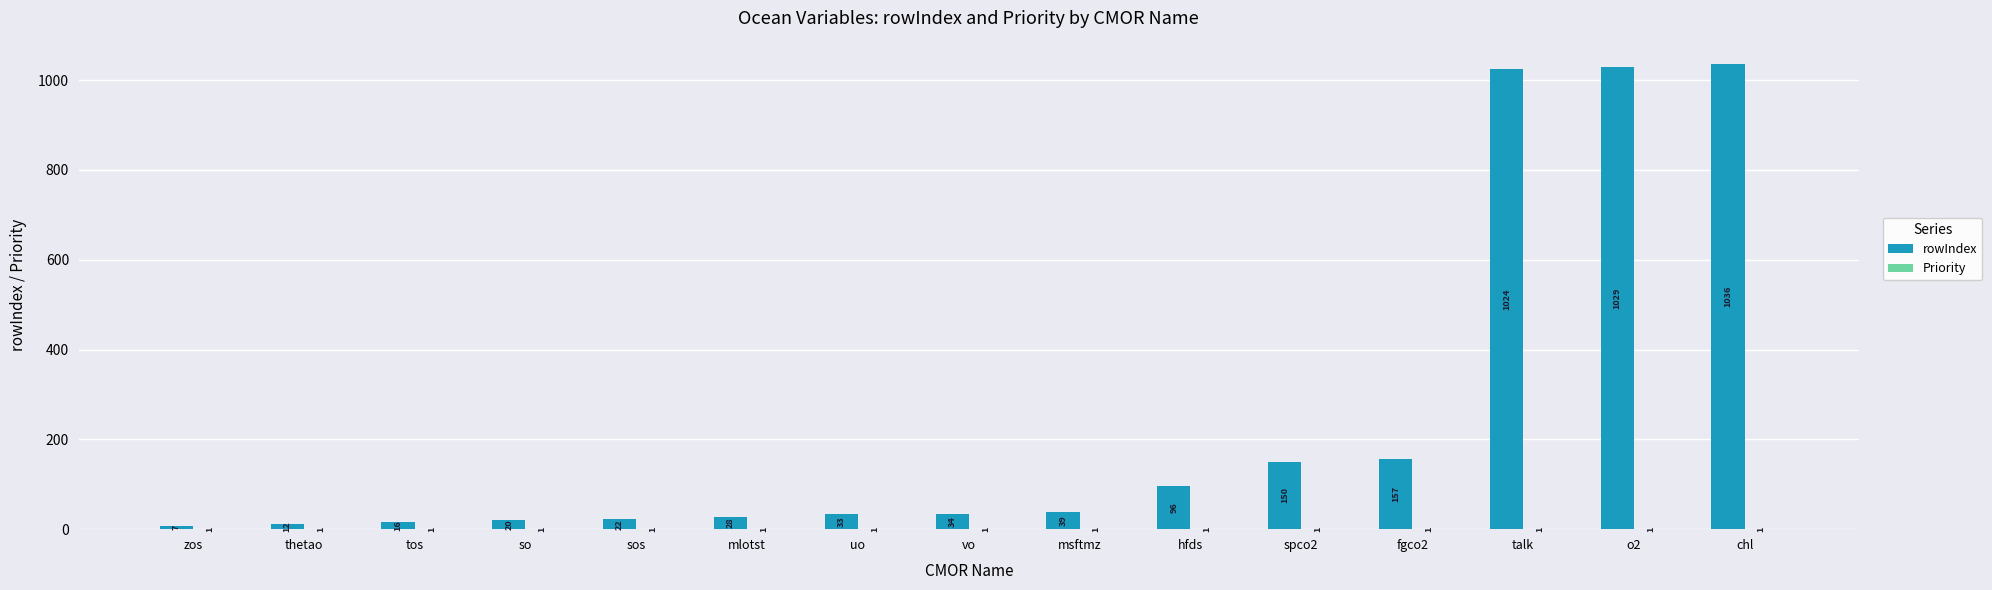

What is the sum of the rowIndex values at mlotst and spco2?

178